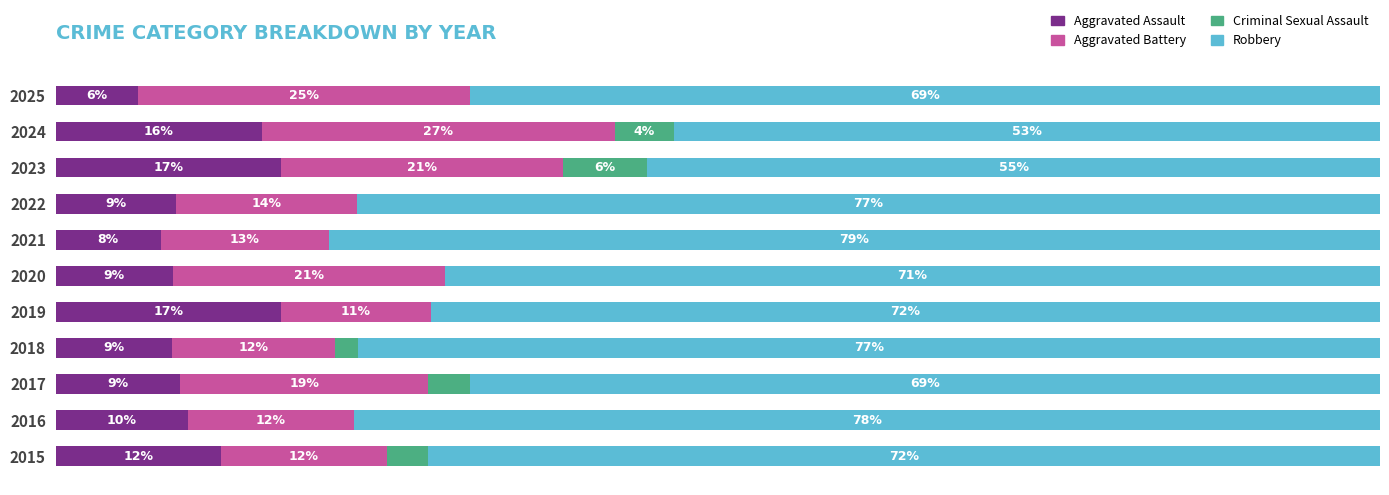

What are all the series names shown in the legend?

Aggravated Assault, Aggravated Battery, Criminal Sexual Assault, Robbery